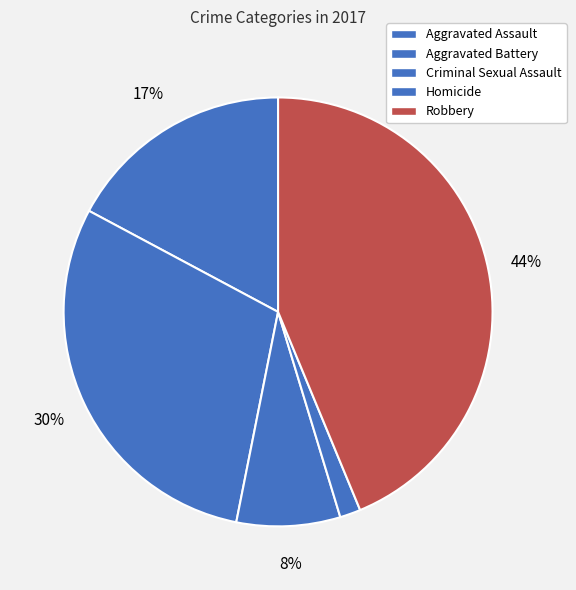

Is the sum of Aggravated Battery and Aggravated Assault greater than half?

No